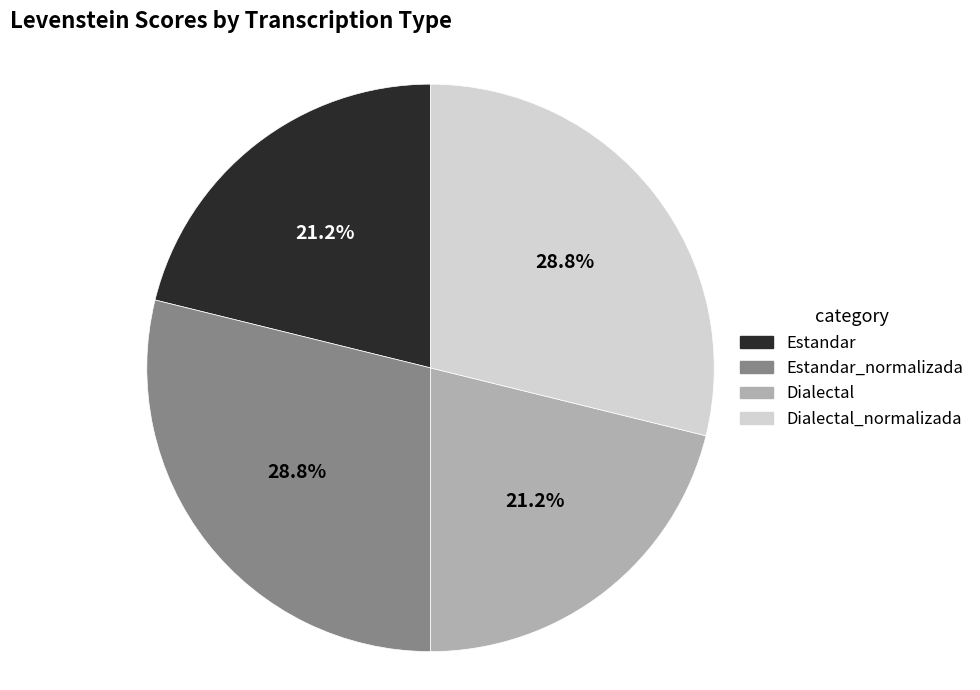

Does any single category account for the majority?

No